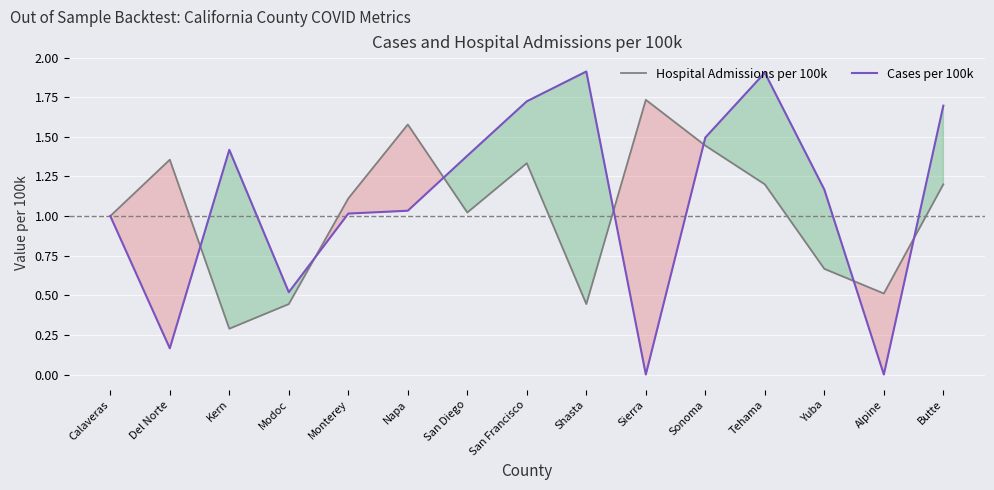

Which series ends up on top after the final intersection of Cases per 100k and Hospital Admissions per 100k?

Cases per 100k